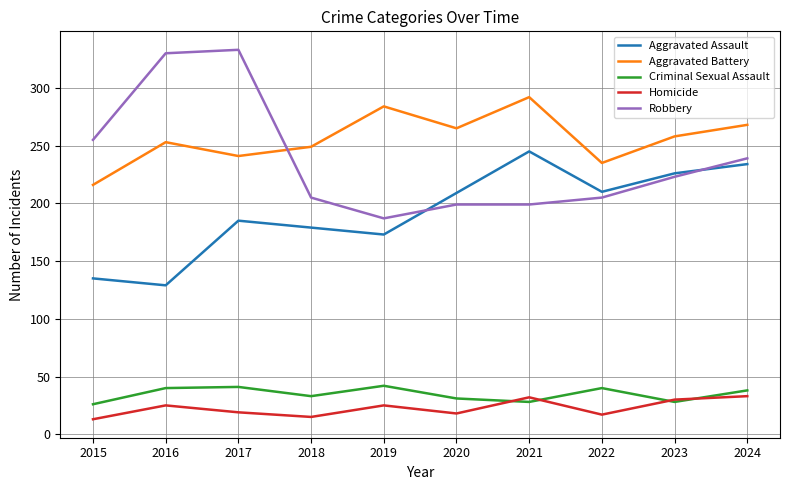

At which category does Robbery reach its first local peak?

2017